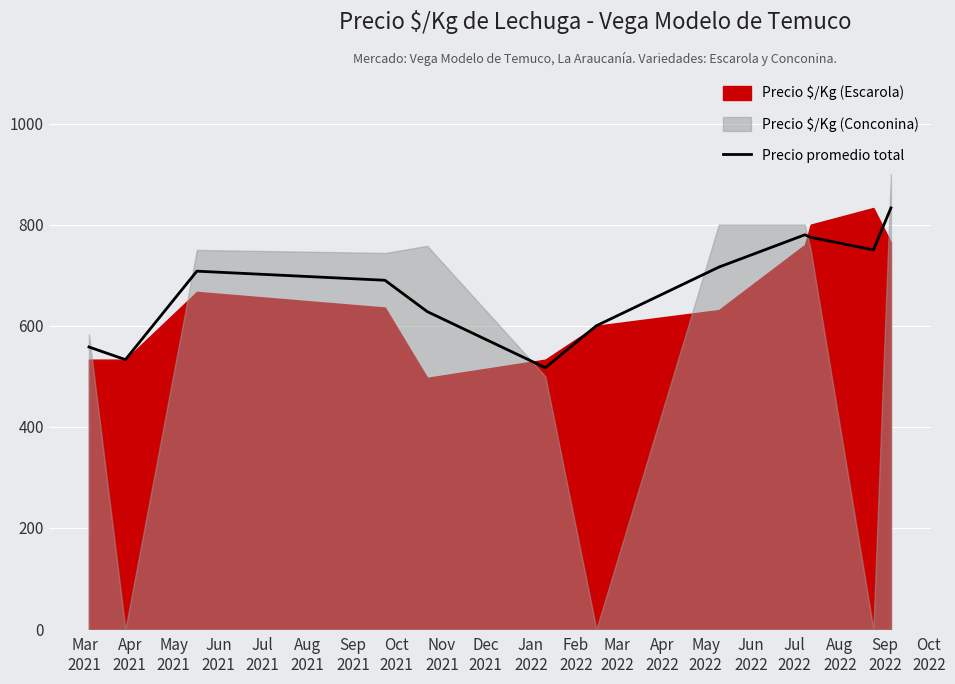

How many values exceed 708?

5